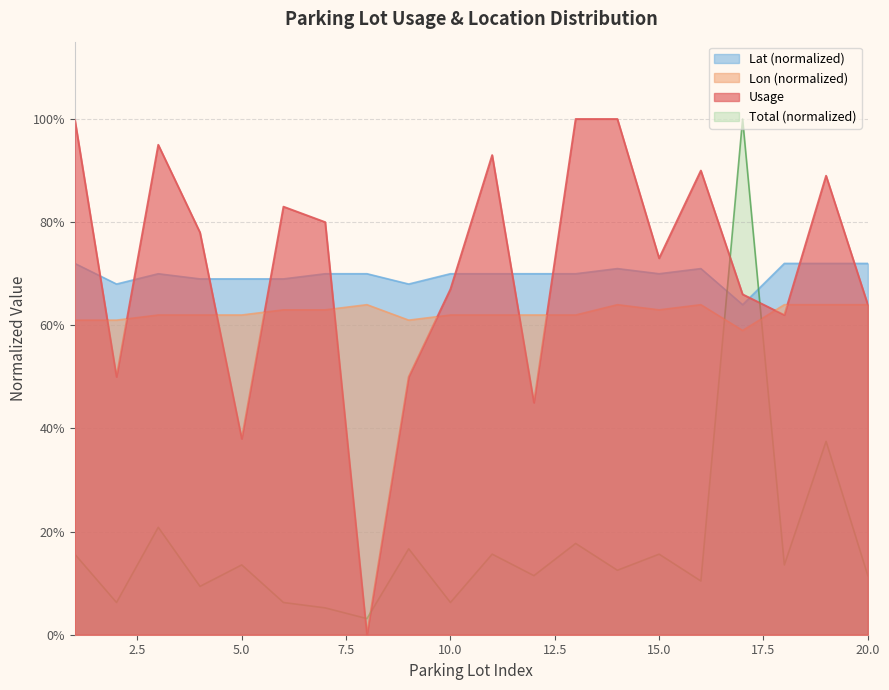

Between which two adjacent categories do Usage and Lon_norm first intersect?

1 and 2